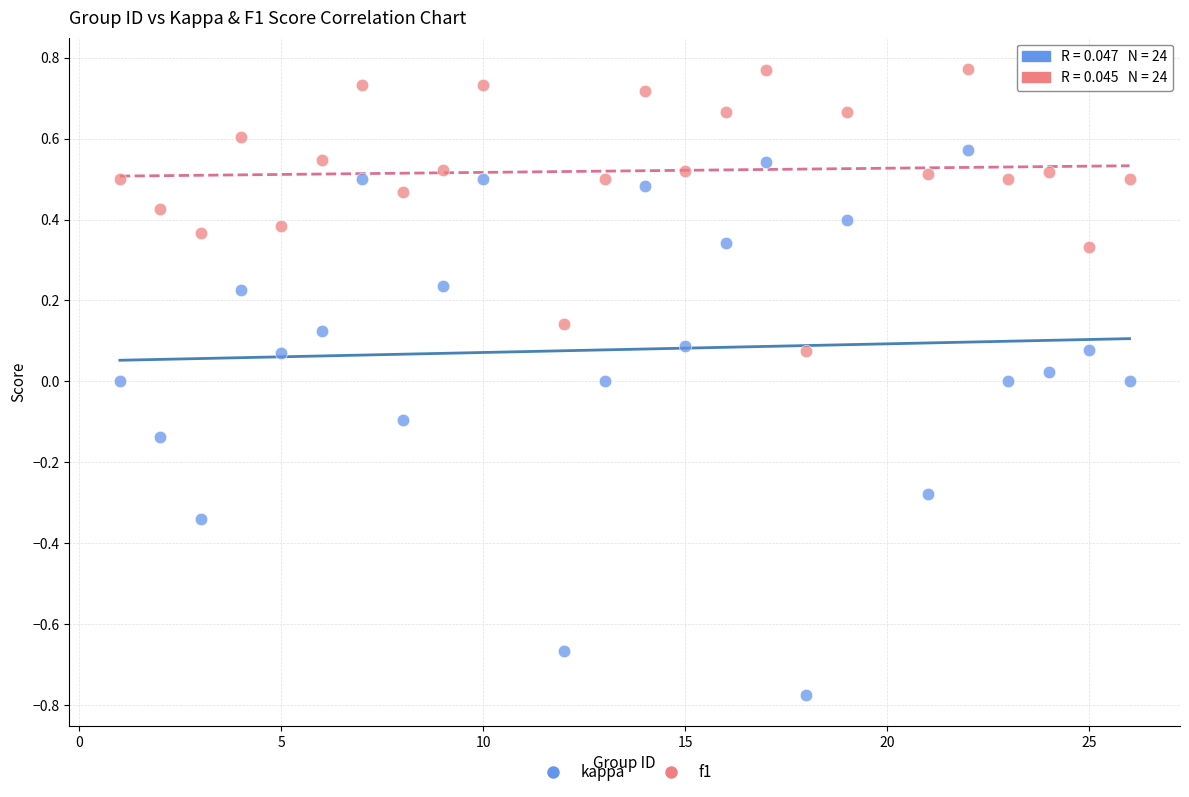

Which series has the widest spread of Y values?

kappa